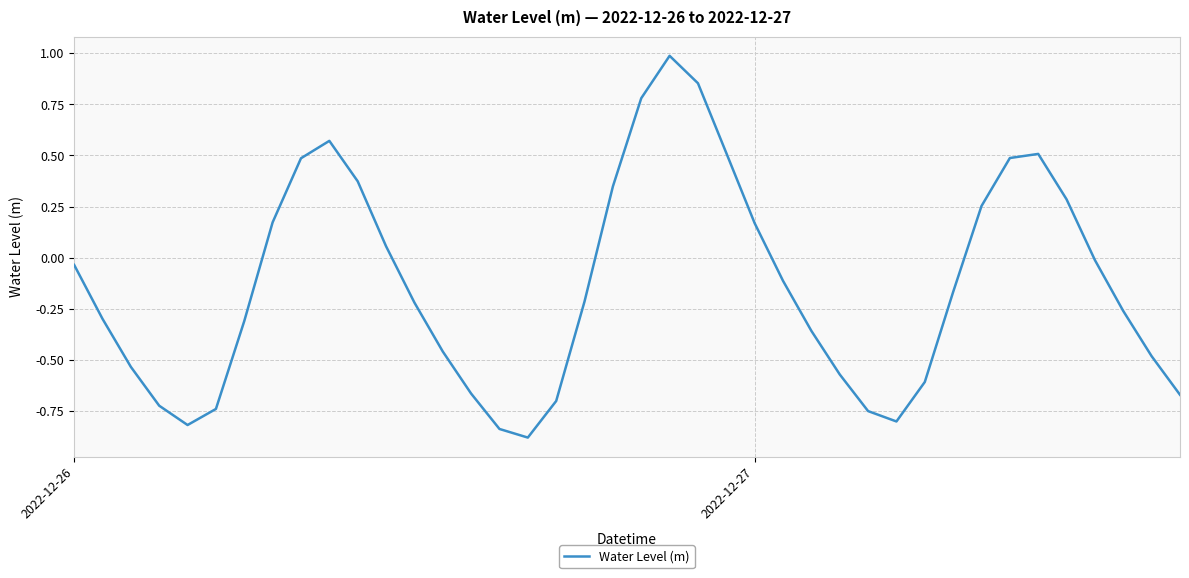

What is the difference between the maximum and minimum values?

1.9